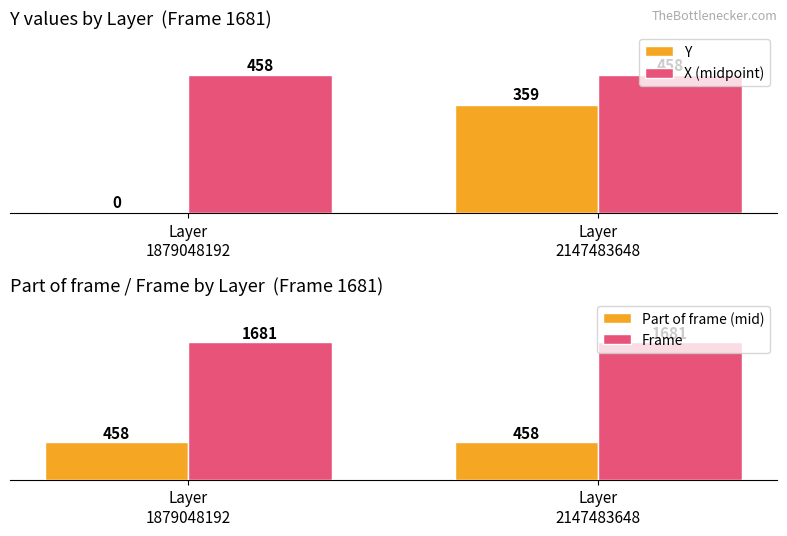

What is the difference between the highest and lowest values at Layer
1879048192?

1681